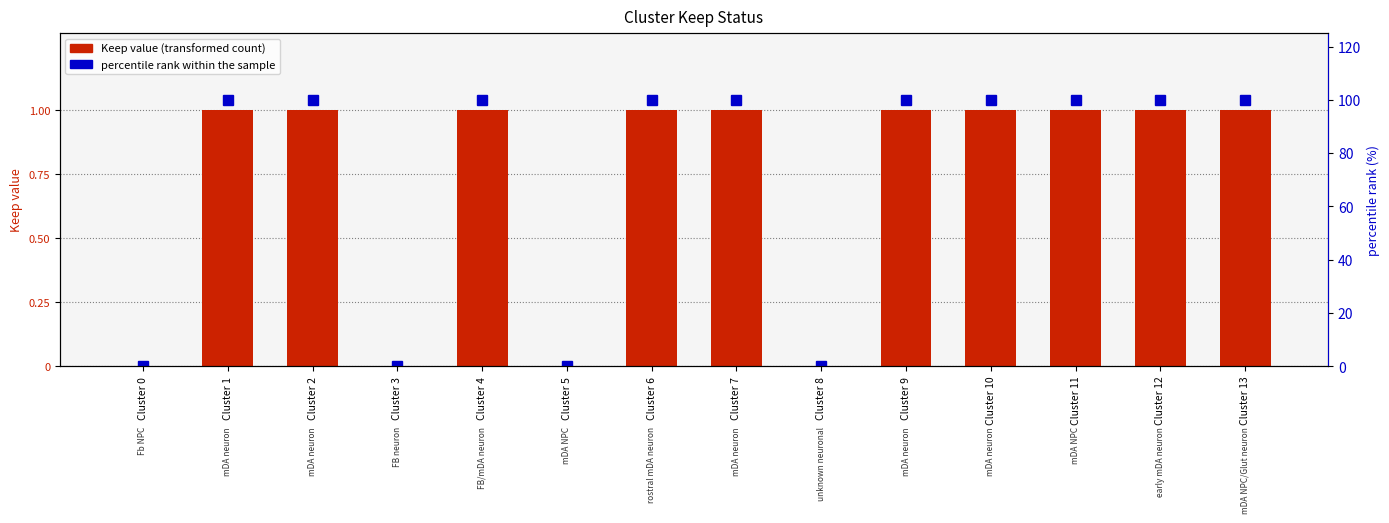

At which category is the sum across all series the highest?

Cluster 1